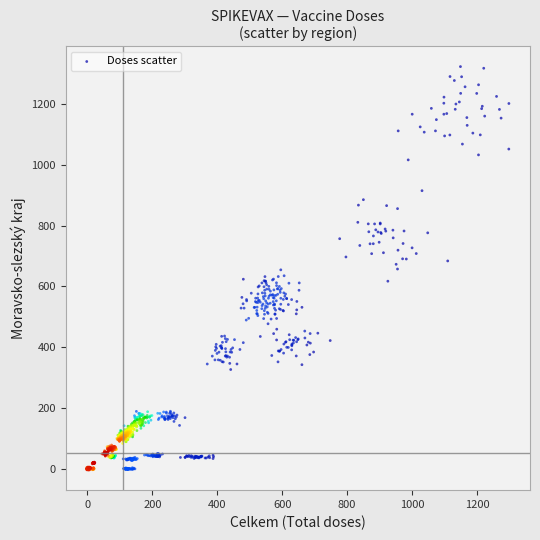

What is the range of Y values (max minus min)?

1327.7